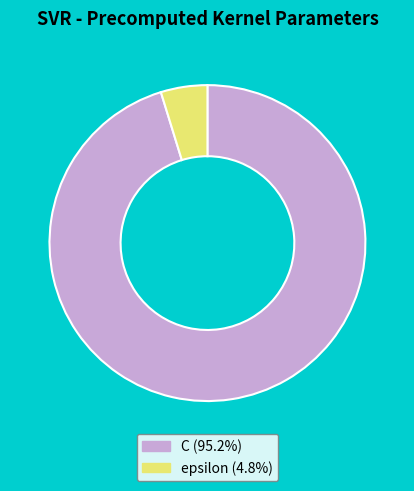

Which slice is the largest?

C